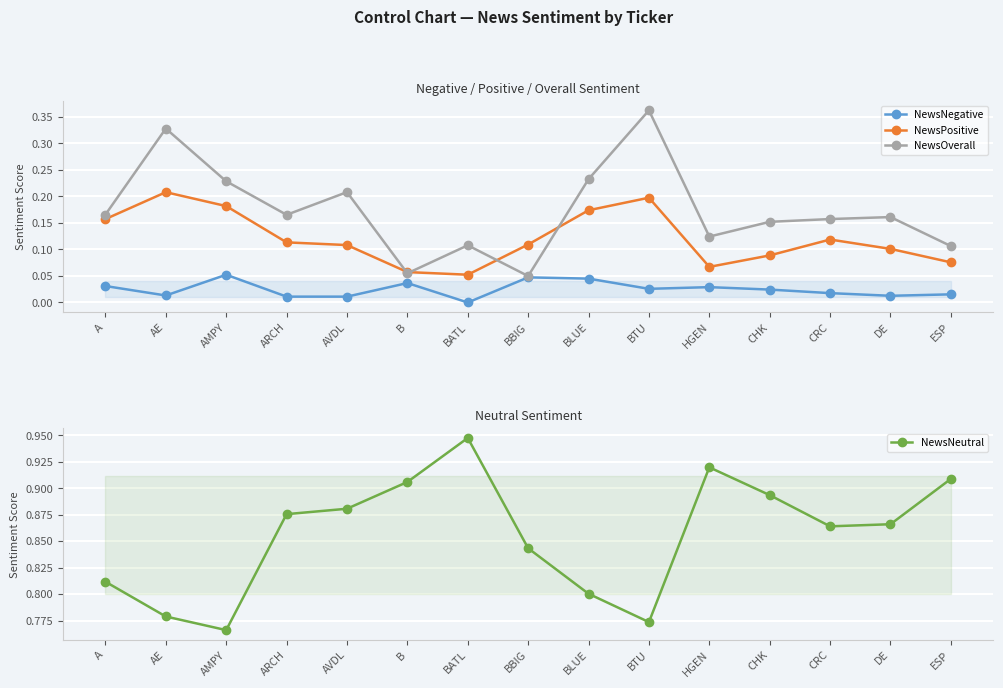

What is the greatest value displayed?

0.9